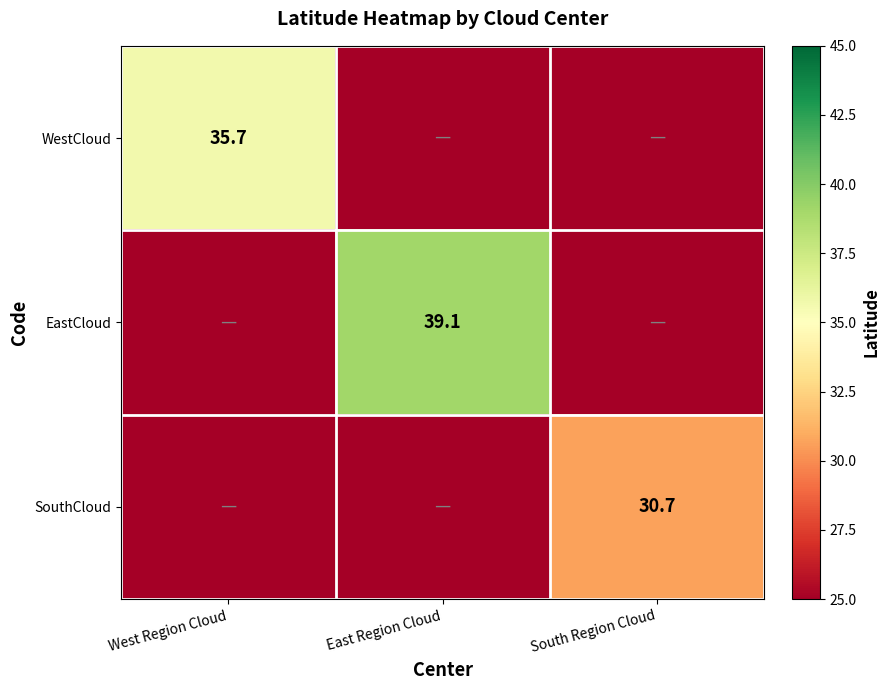

At which category is the sum across all series the highest?

East Region Cloud